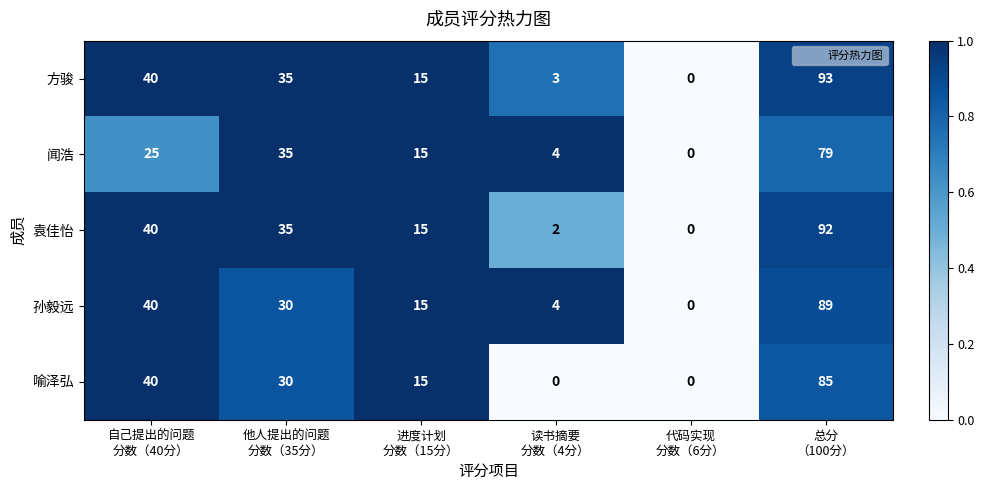

At how many categories does at least one series exceed 10?

4